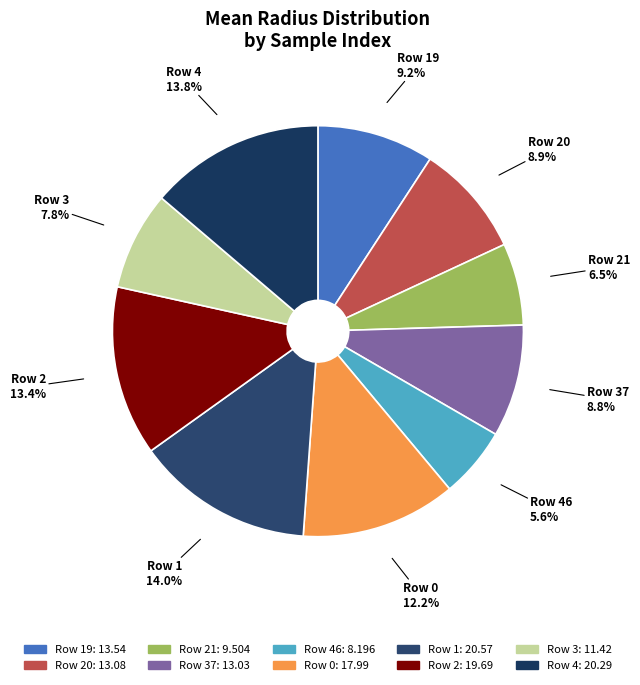

Which slice is the largest?

1